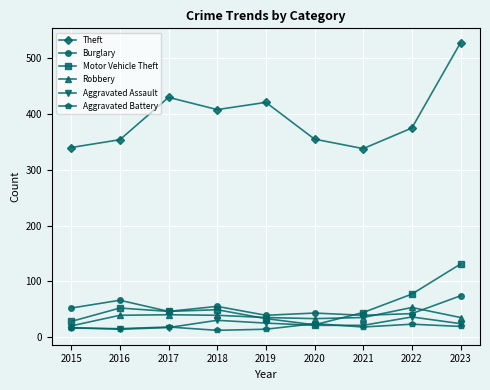

What is the value of the Burglary point at the 8th from the left?

42